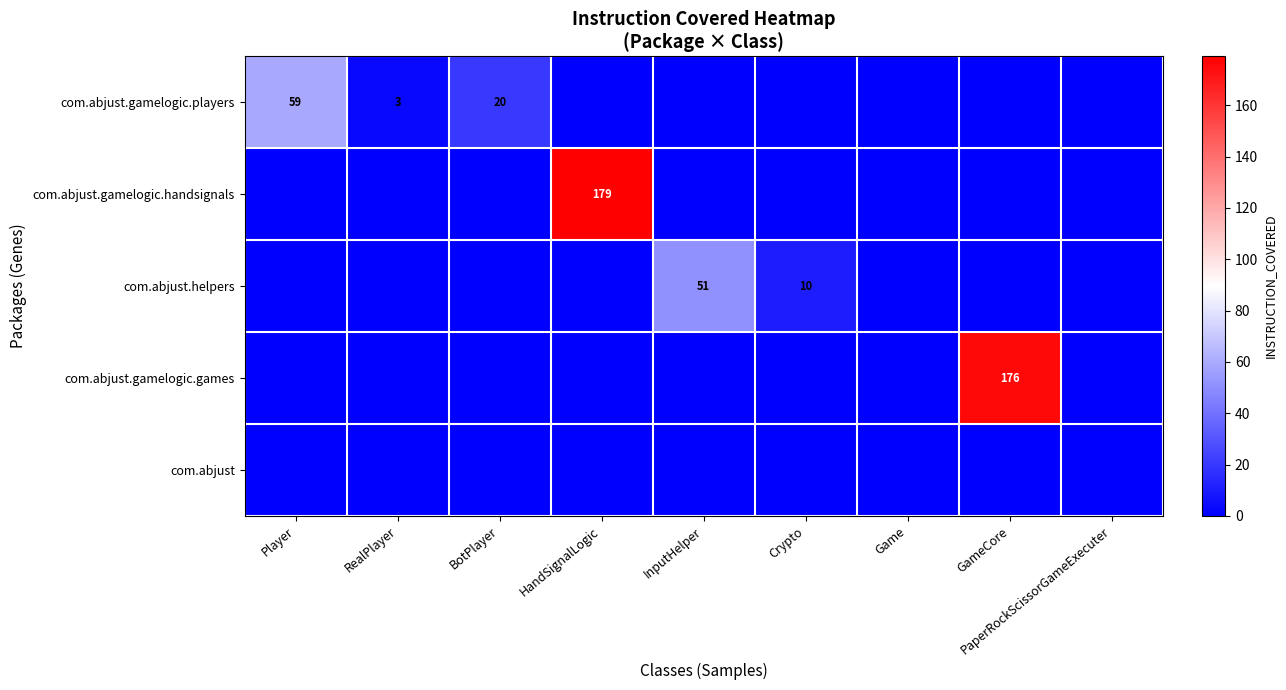

True or false: com.abjust.helpers has a value of 16 at Crypto.

False